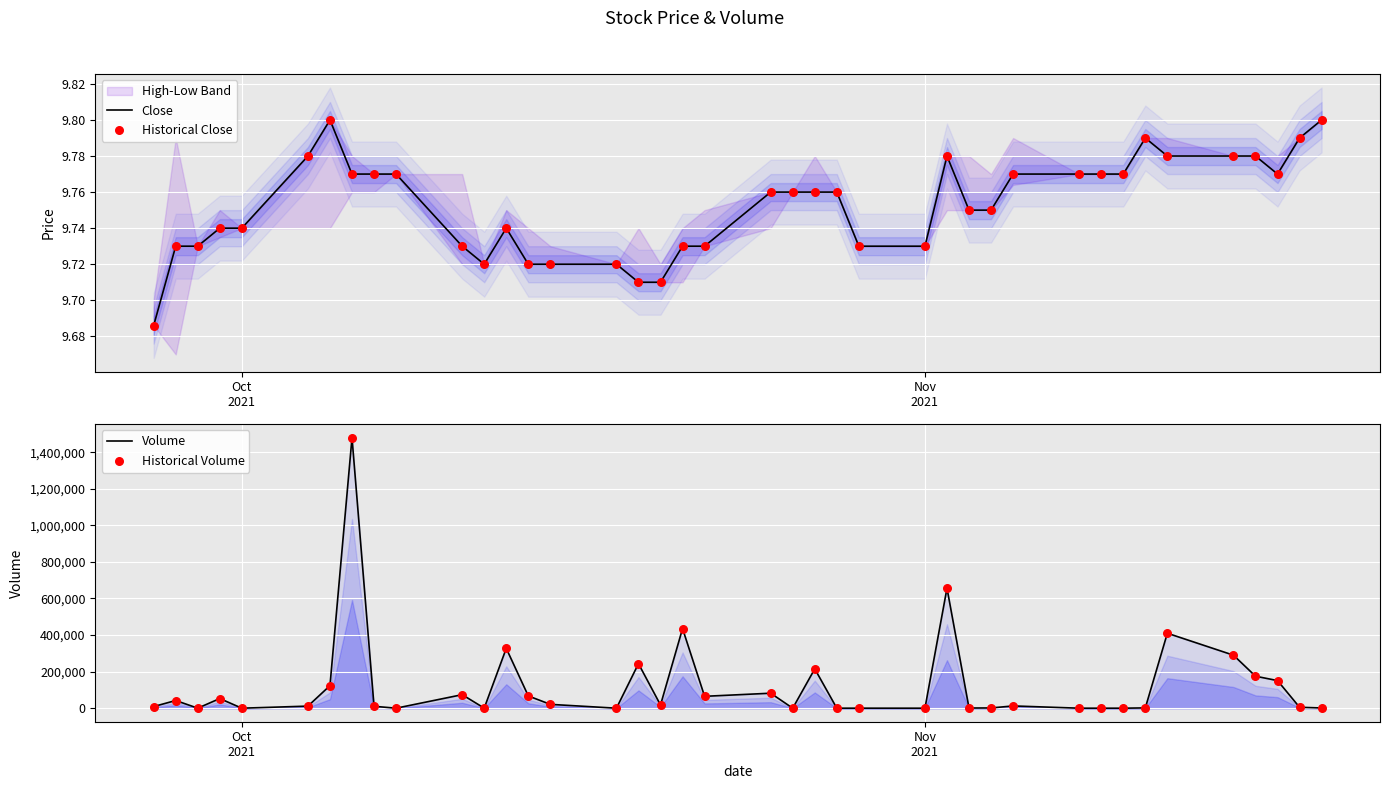

Which series contains the highest Y value?

Volume